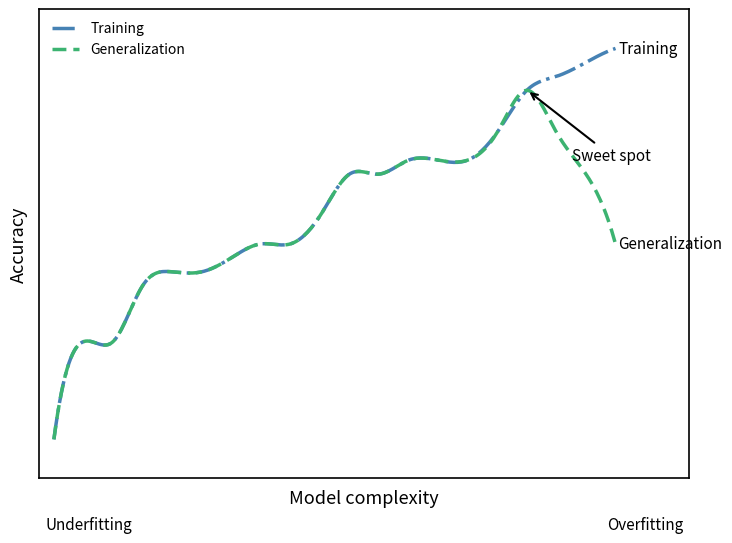

Does the chart display data point markers on the line(s)?

No